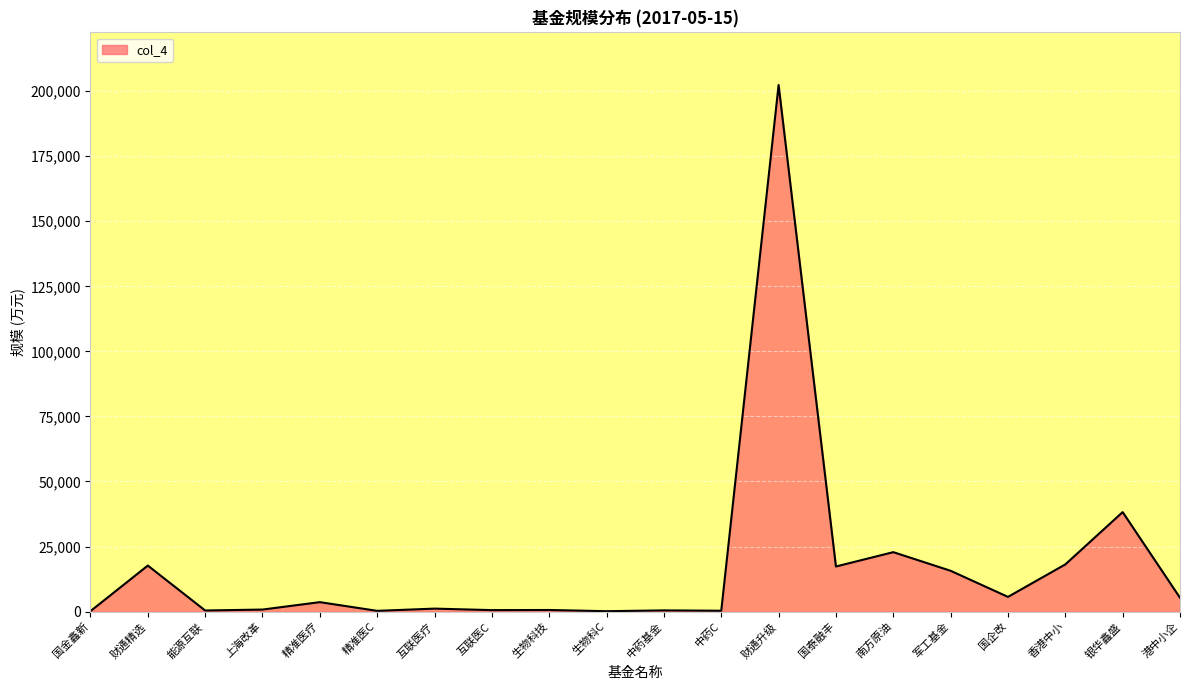

Which has a higher value, 生物科技 or 香港中小?

香港中小